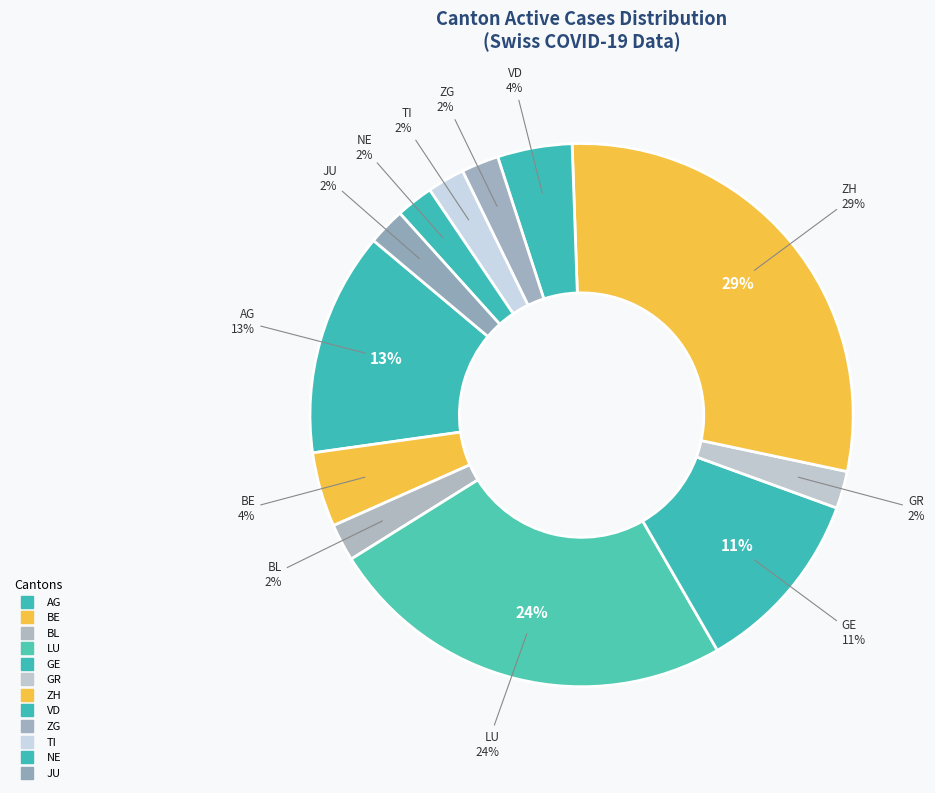

What is the smallest slice in the pie chart?

GR